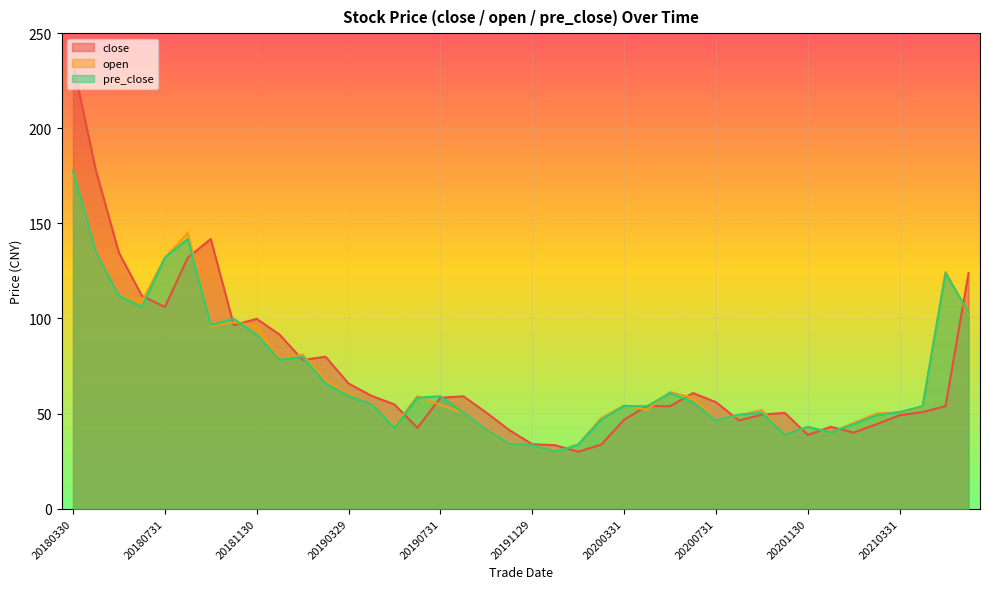

In close, how many points are higher than both neighbors (excluding endpoints)?

8